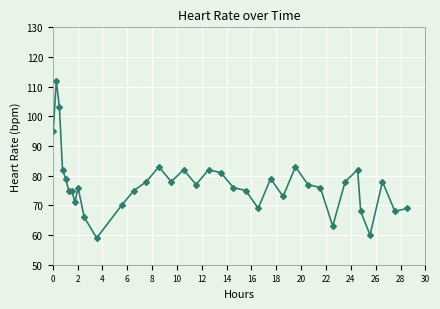

What is the greatest value displayed?

112